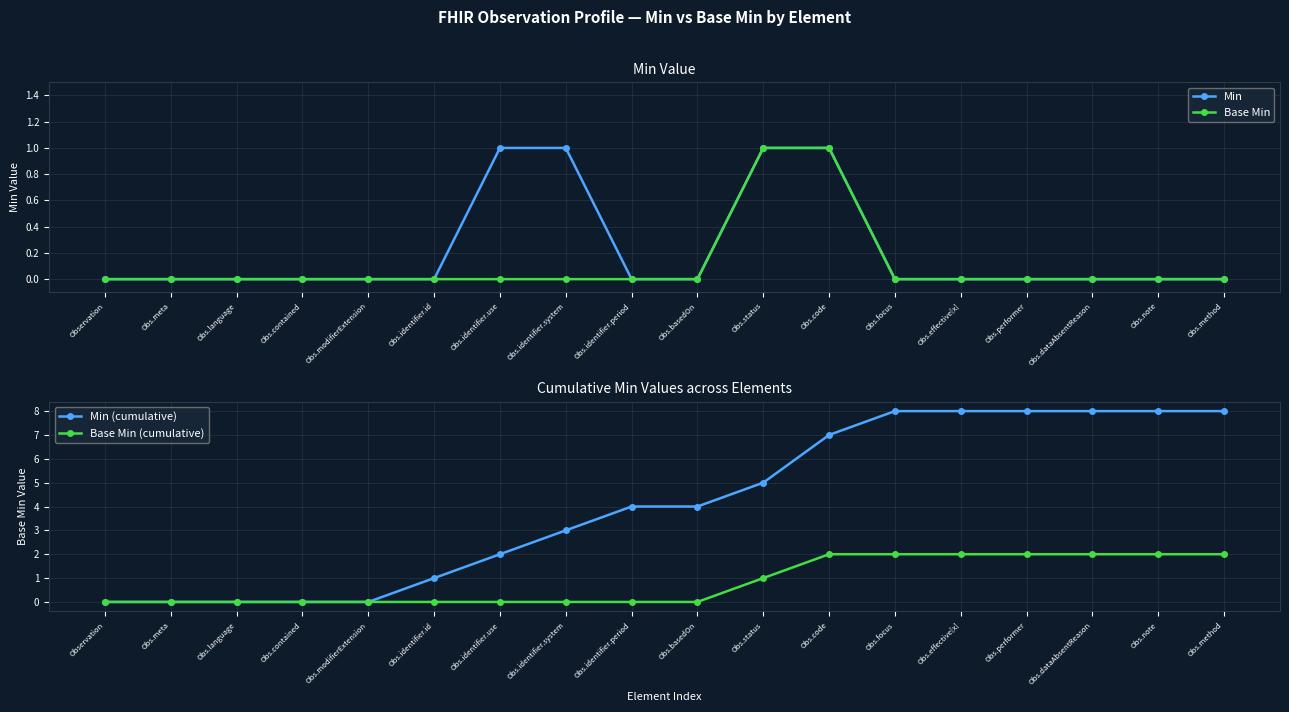

True or false: Base Min (cumulative) has a value of 1 at Obs.identifier.id.

False